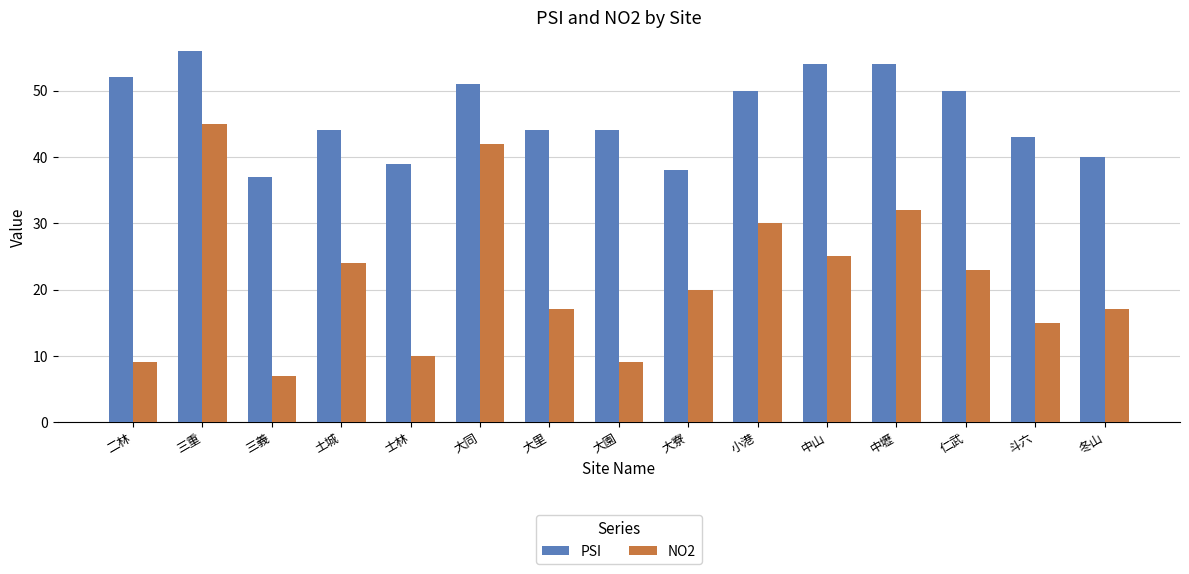

The PSI series shows 44 at 土城. True or false?

True